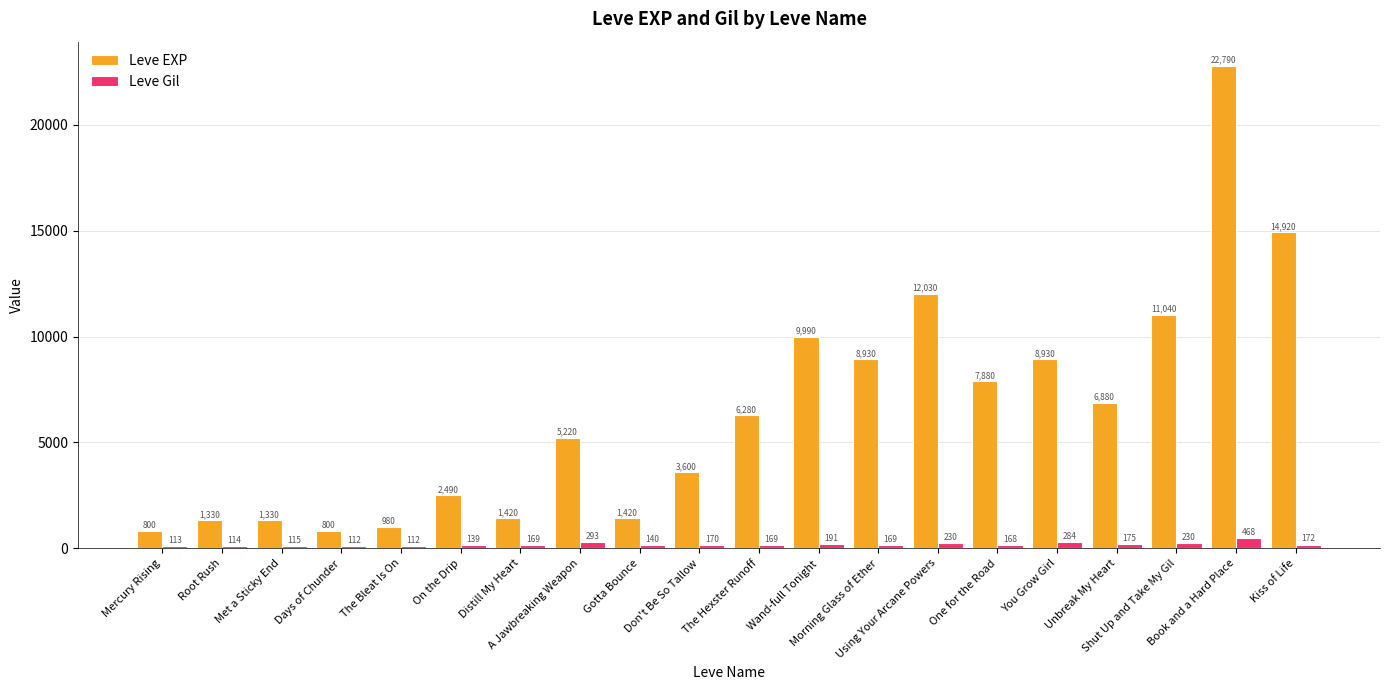

Are the bars grouped side by side (vs. stacked)?

Yes